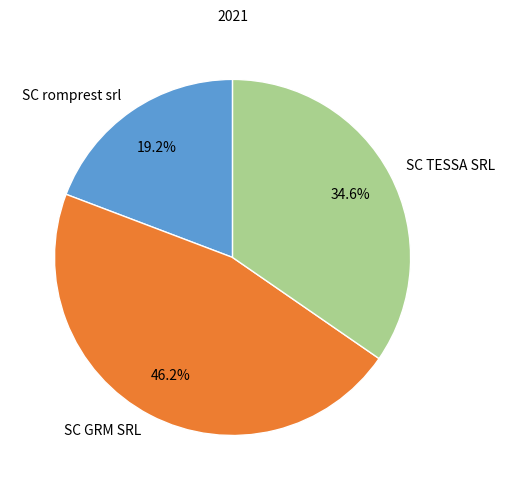

Count the number of slices in the pie.

3